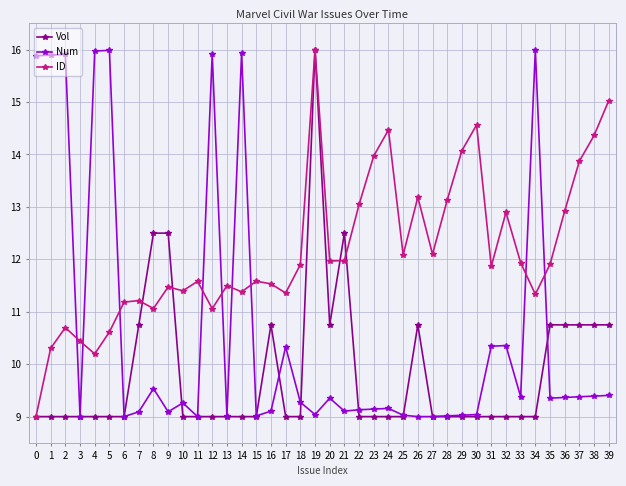

Rank the series by their average value, from lowest to highest.

Vol, Num, ID